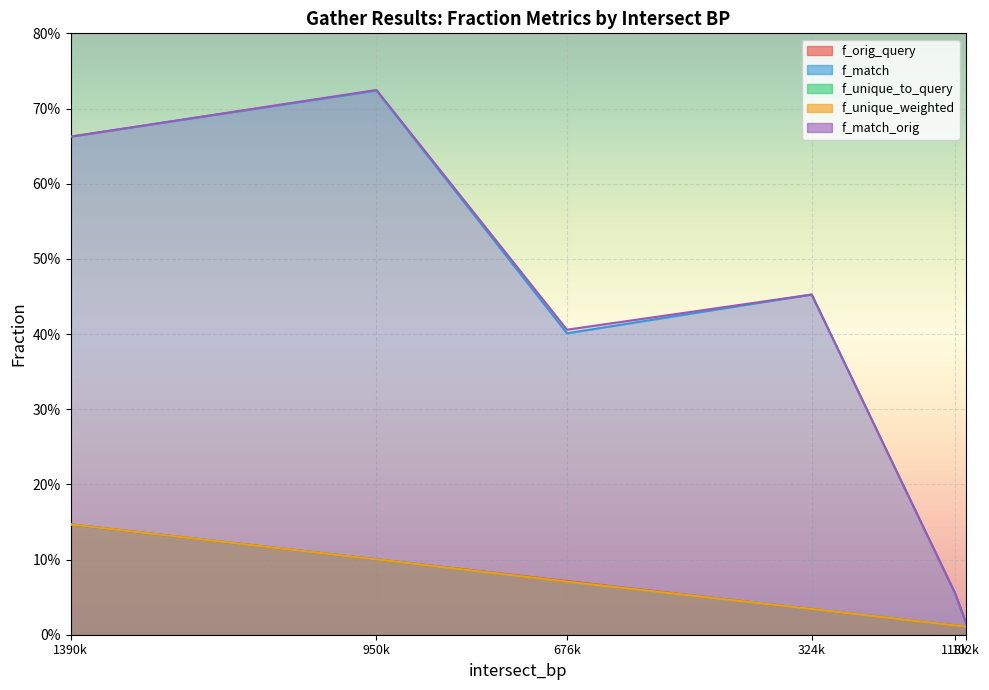

What is the difference between the second highest and second lowest values in the f_orig_query series?

0.1